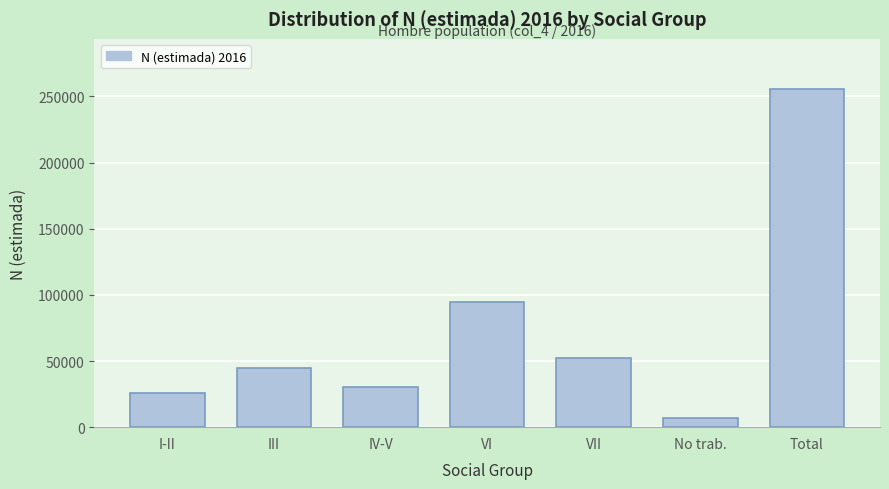

Reading right to left, extract all data points from this chart.

255263	7047	52238	94933	30229	44670	26146